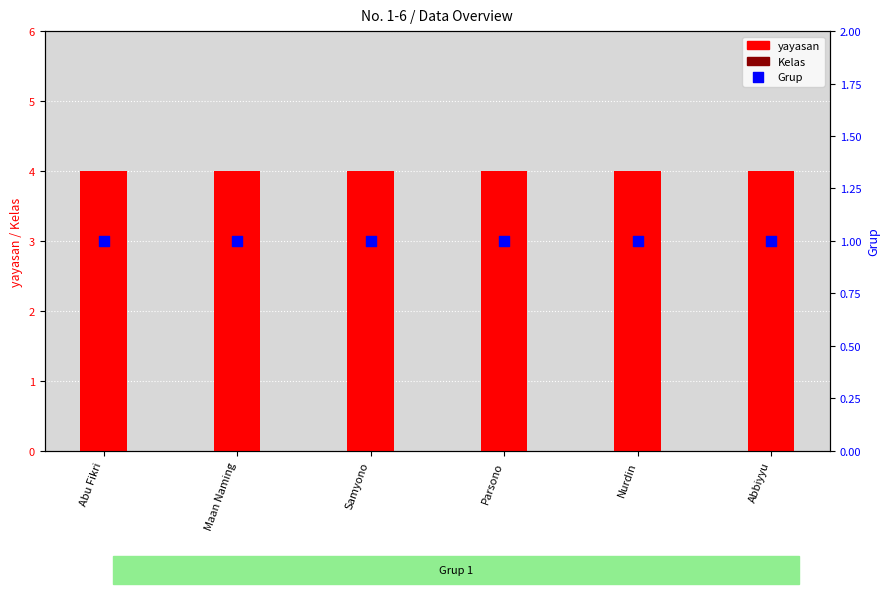

Is the value of yayasan at Abbiyyu greater than the value of Grup at Nurdin?

Yes